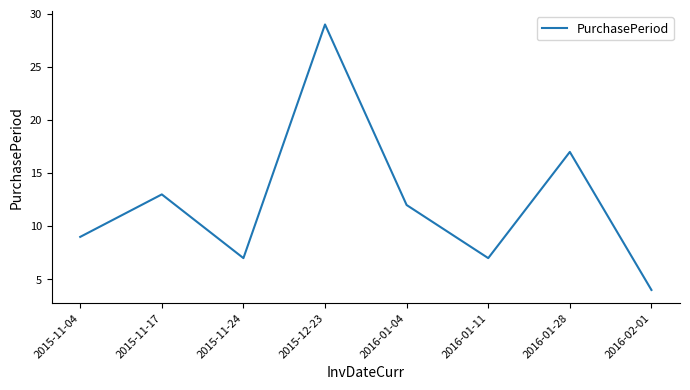

Read the value at 2016-01-04, to the nearest 10.

10